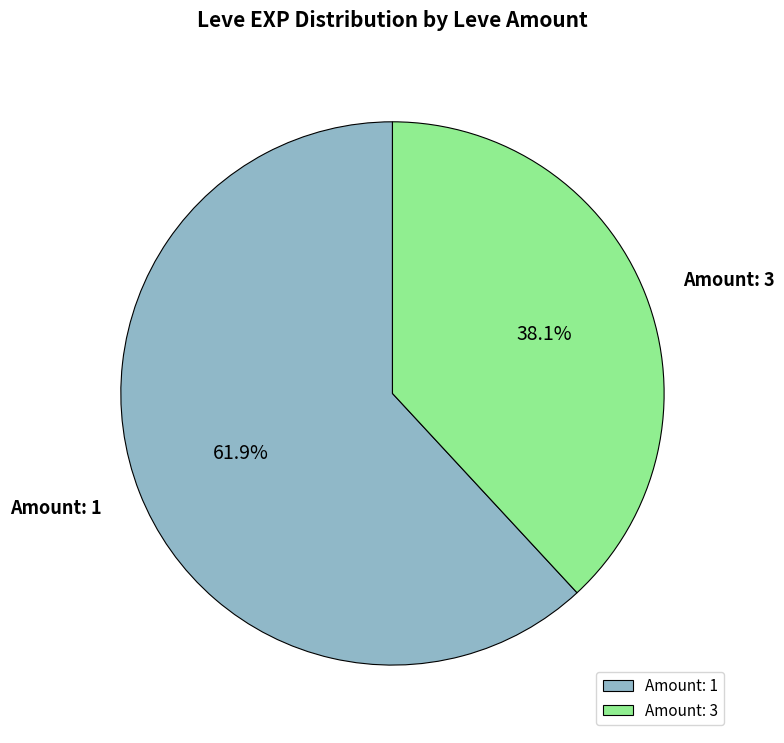

Does any single category account for the majority?

Yes